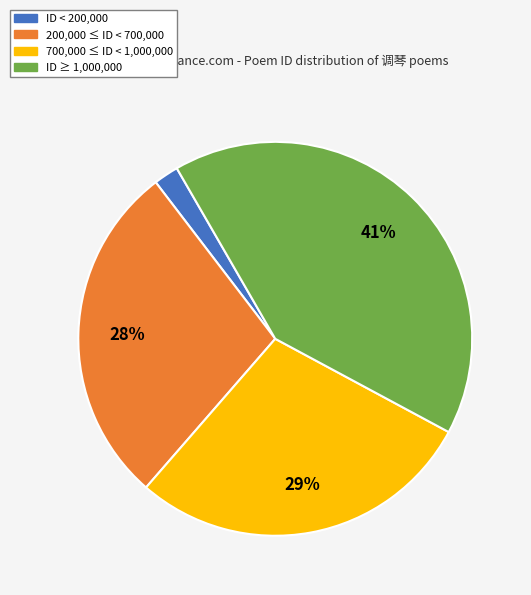

Which slice is the largest?

ID ≥ 1,000,000